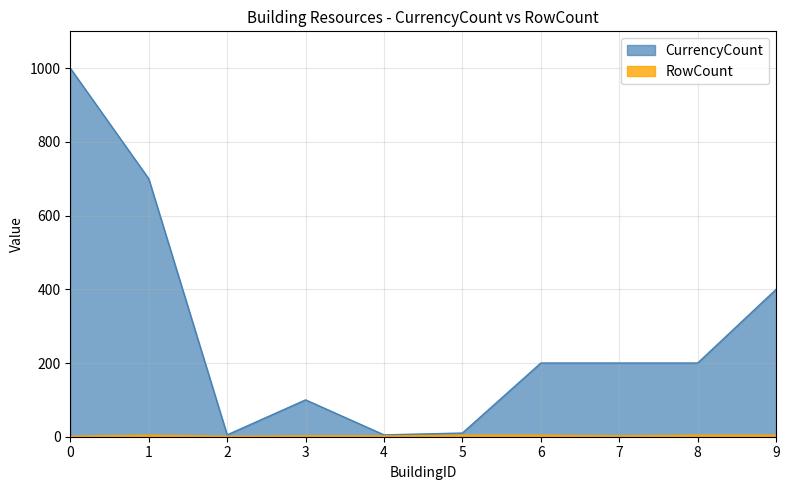

Reading right to left, transcribe all the data shown in this chart.

CurrencyCount: 400	200	200	200	10	5	100	5	700	1000
RowCount: 4	4	2	4	4	2	2	1	4	1